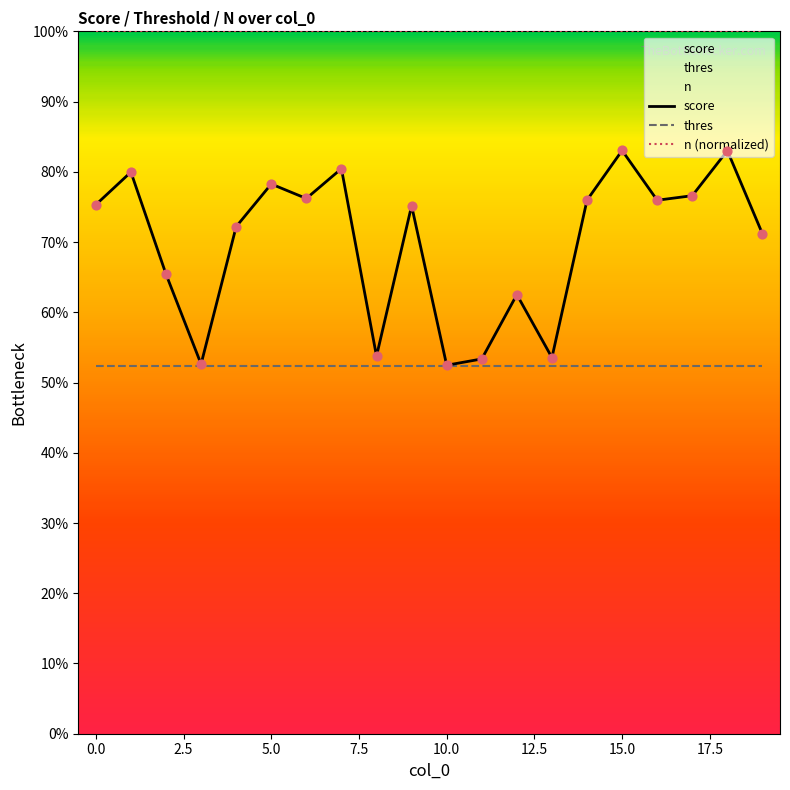

Which series has the largest total across all categories?

n (normalized)